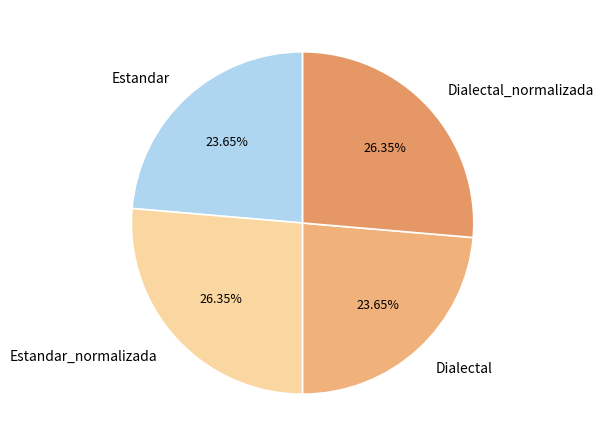

Combined, do Dialectal and Estandar account for over 50%?

No